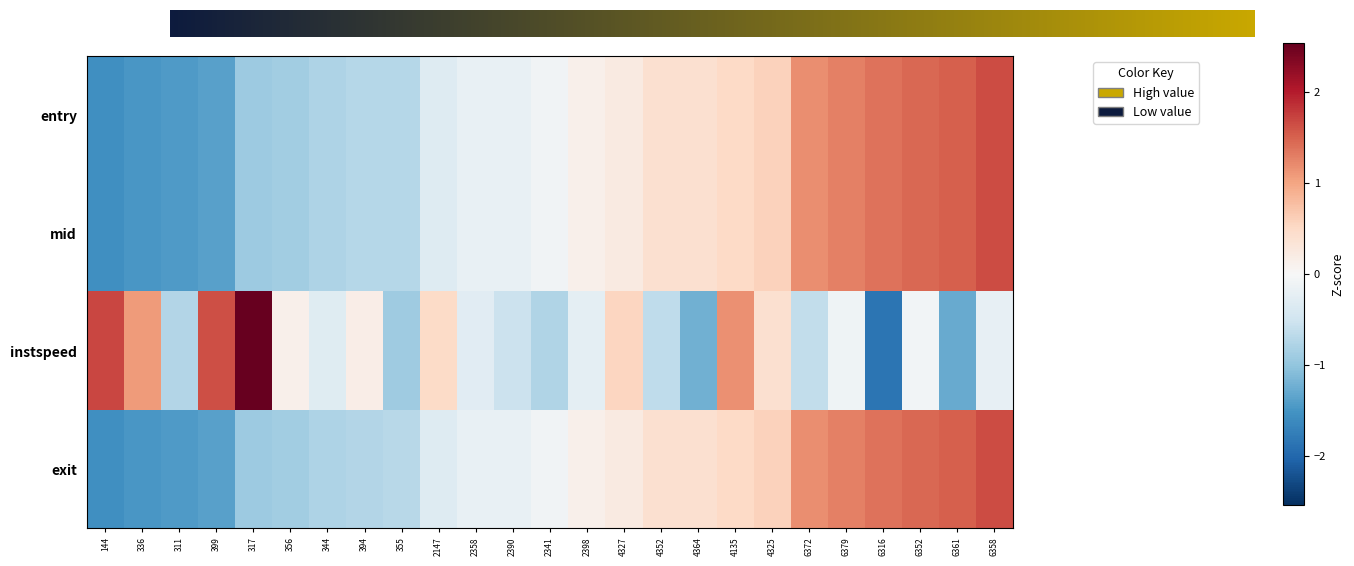

What is the smallest value displayed?

-1.9